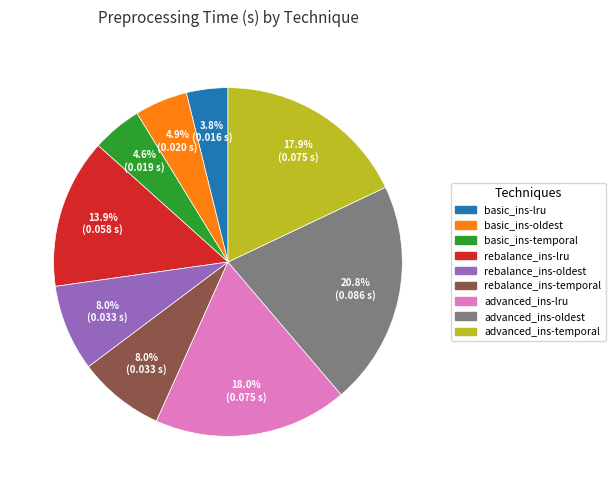

Does any single category account for the majority?

No